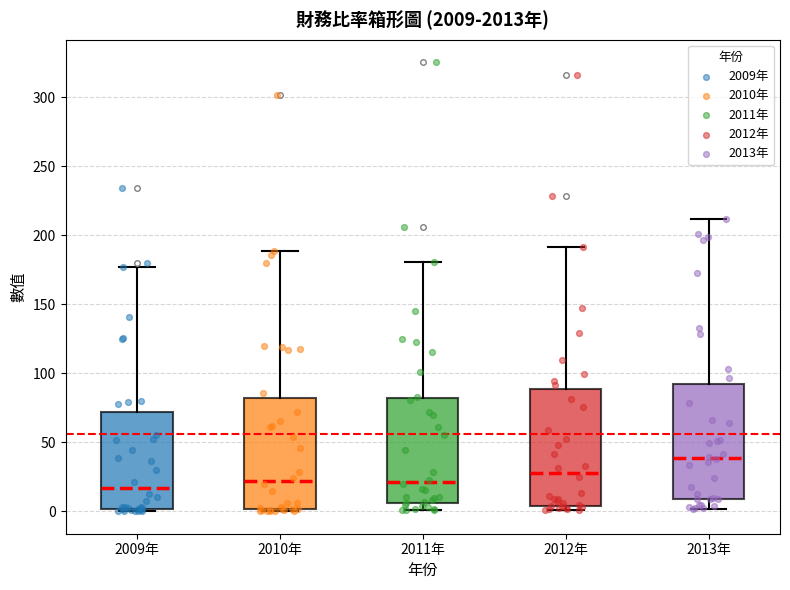

Where is the upper edge of the box for 2012年 on the y-axis? The values are not printed on the chart, so give them approximately, as read against the axis.

90